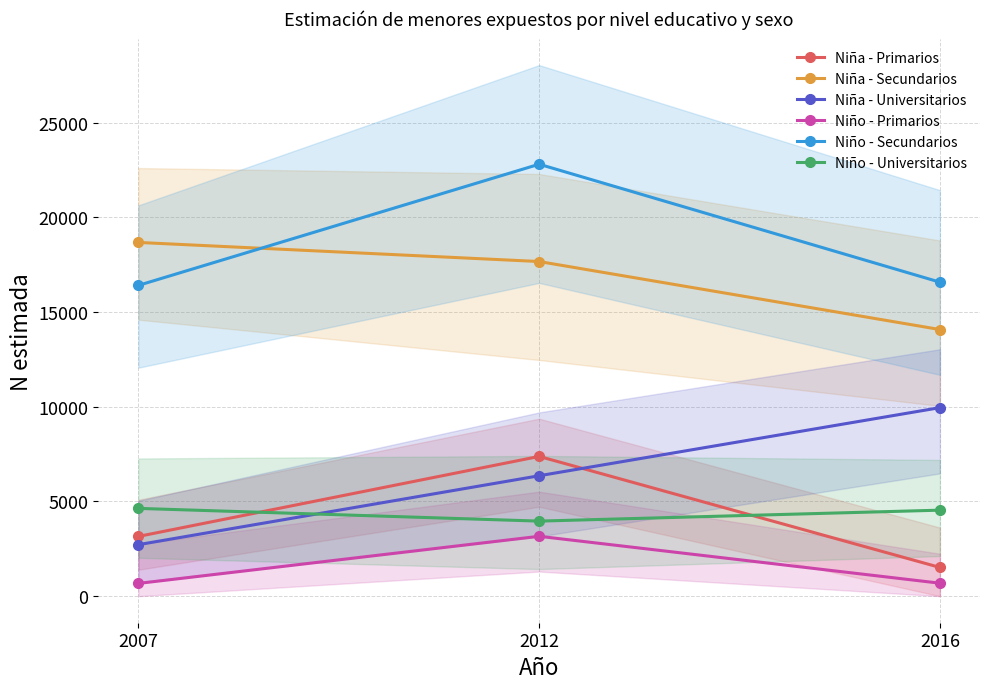

Which series has the largest total across all categories?

Niño - Secundarios